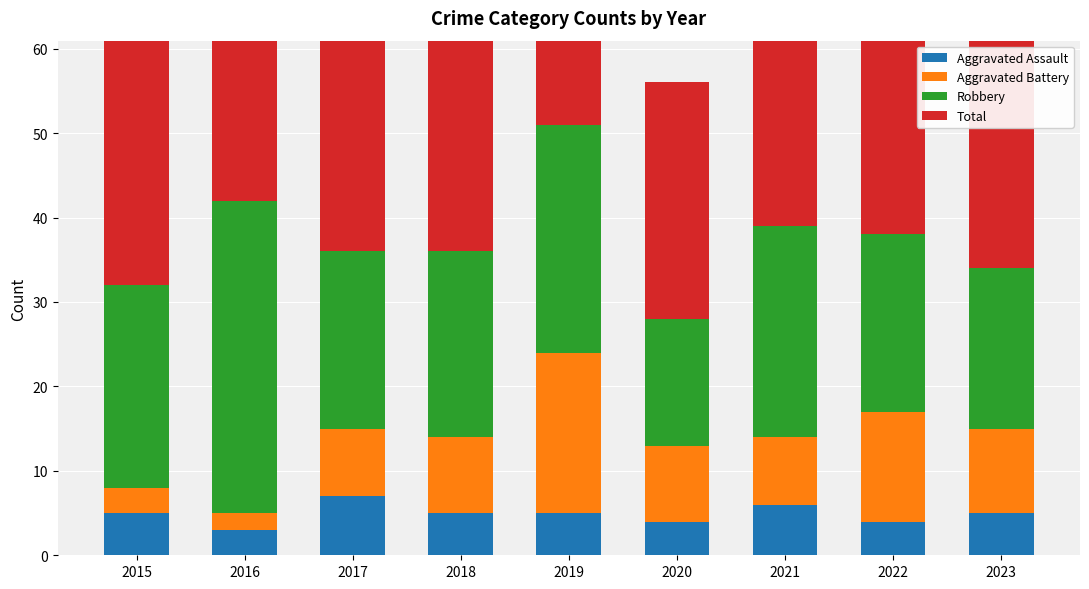

How many values in the Robbery series are below 22?

4